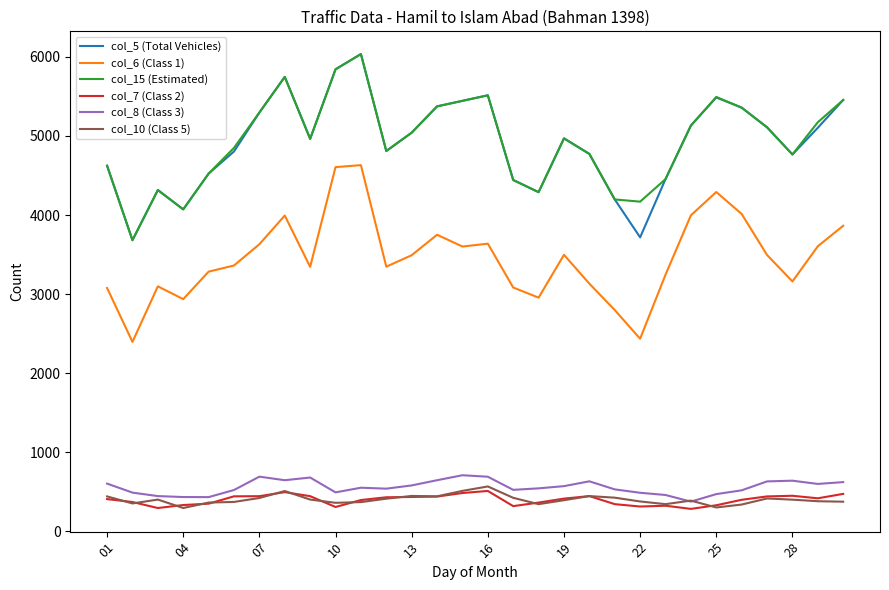

What is the minimum value shown in the chart?

280